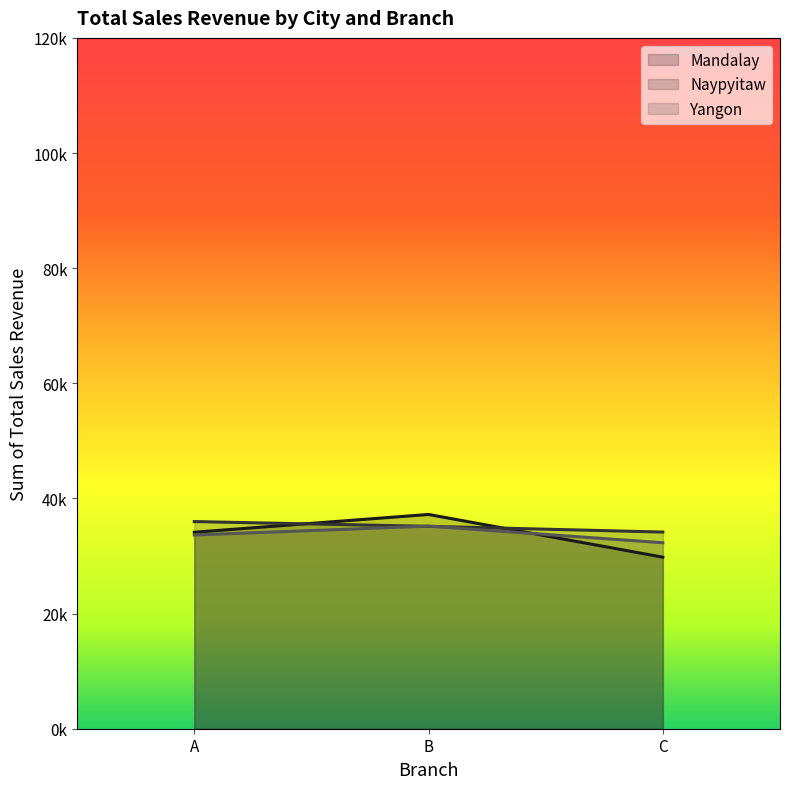

Rank the categories by Yangon value from highest to lowest.

B, A, C